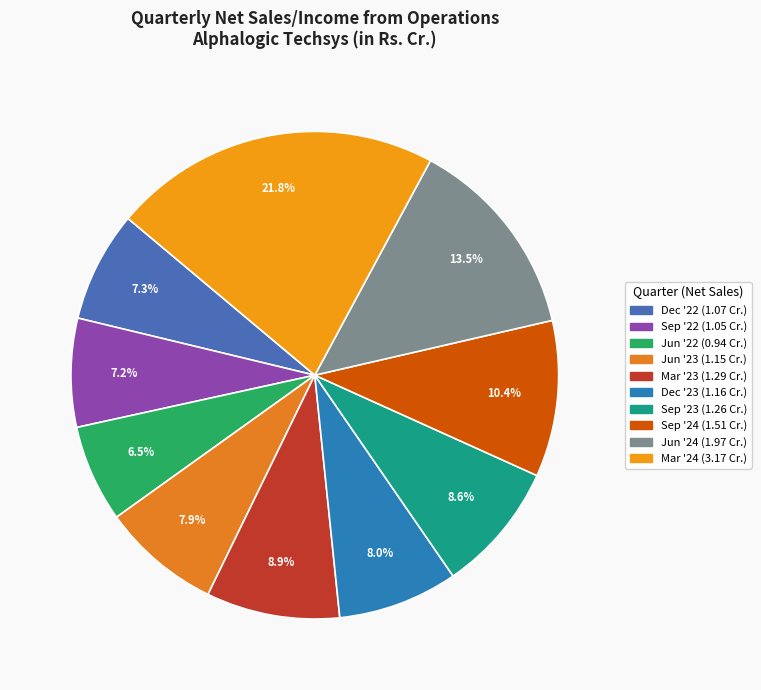

The Jun '24 slice represents 14% of the pie. True or false?

True